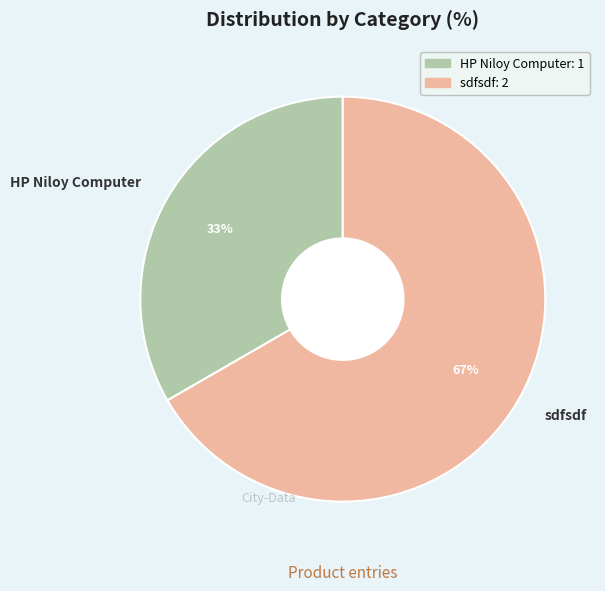

Approximately how many times larger is the value at HP Niloy Computer compared to sdfsdf?

0.5